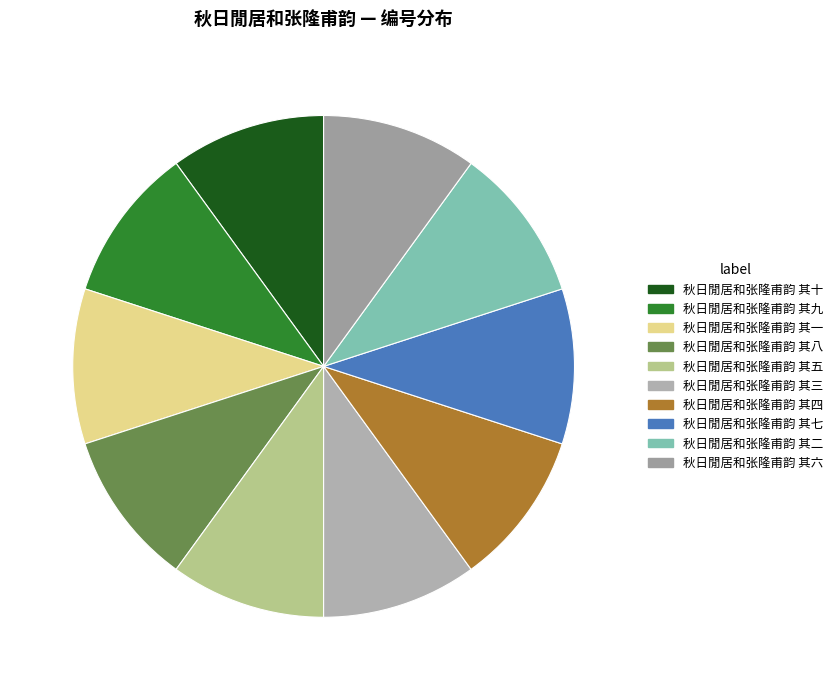

Is it true that 秋日閒居和张隆甫韵 其四 is 1% of the pie?

False